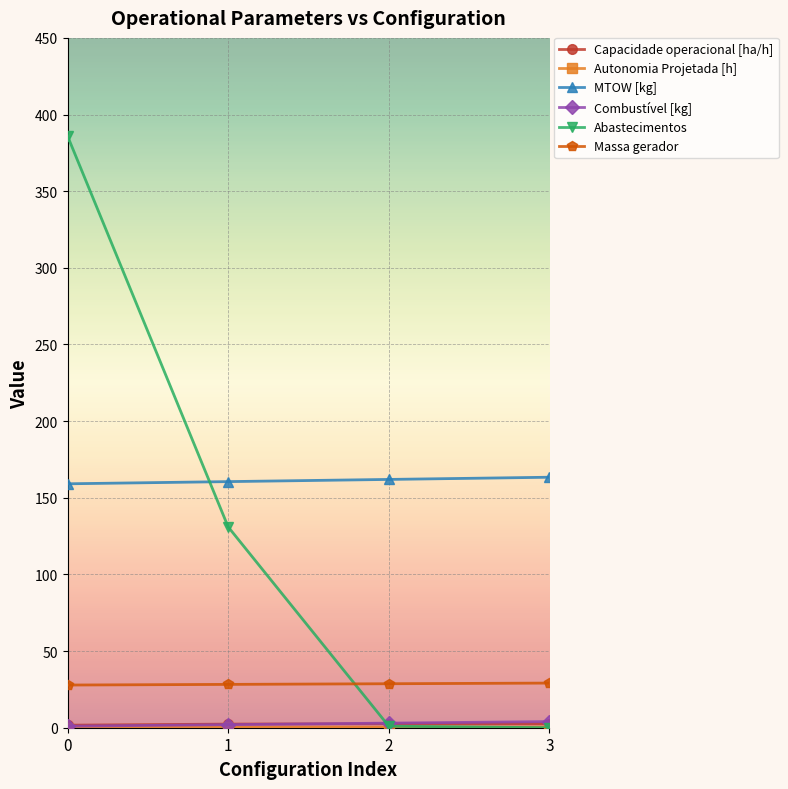

How many lines are shown in the chart?

6